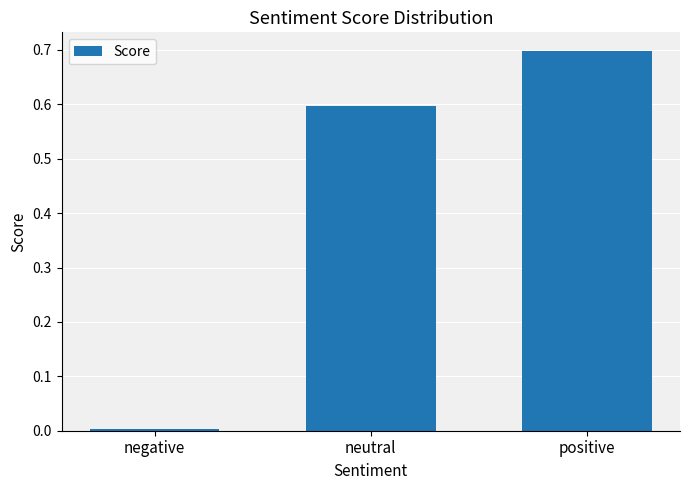

Between neutral and positive, which is larger?

positive